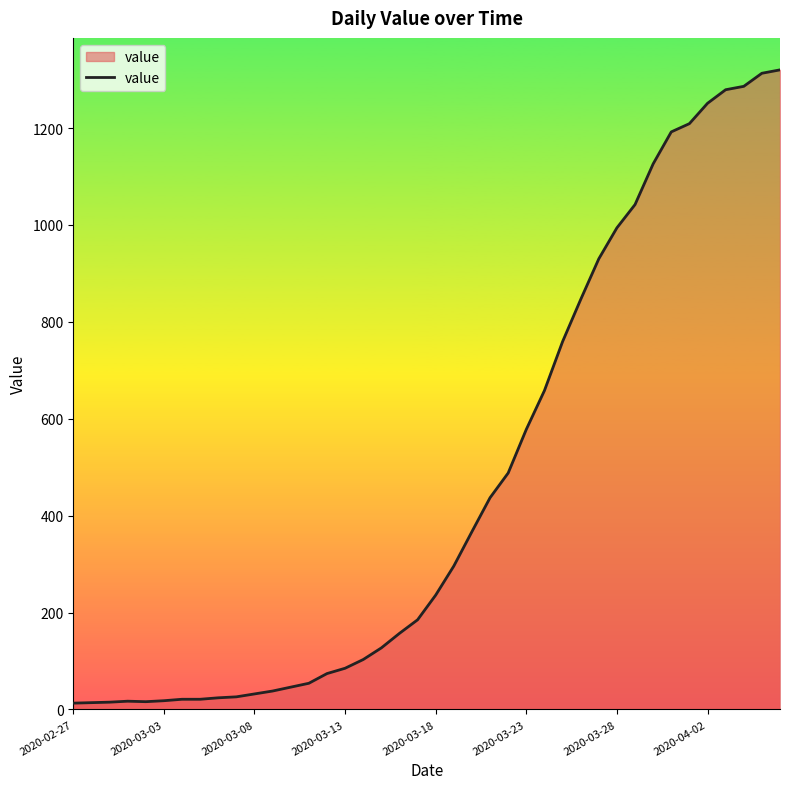

What is the difference between the maximum and minimum values?

1307